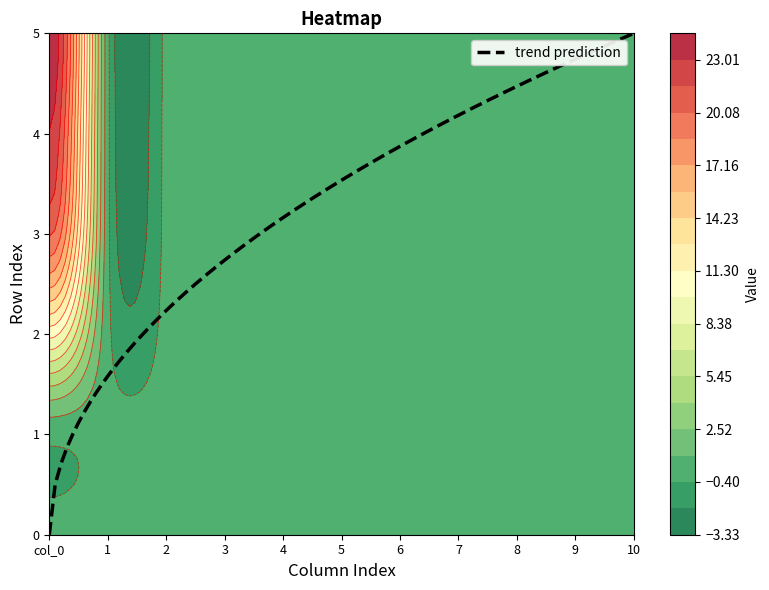

Between 5 and 8, which is larger?

5